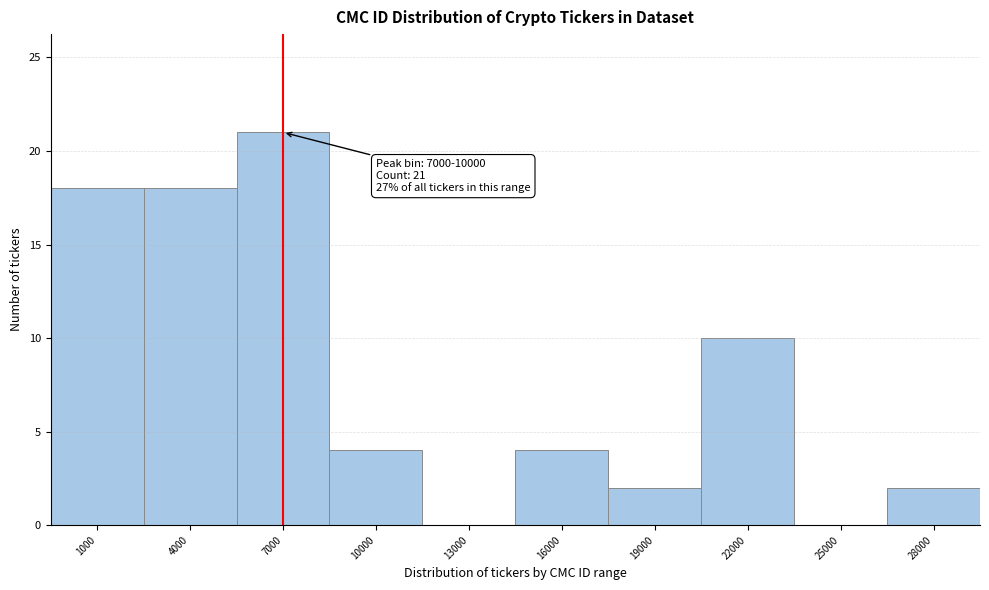

Reading left to right, extract all data points from this chart.

1000=18	4000=18	7000=21	10000=4	13000=0	16000=4	19000=2	22000=10	25000=0	28000=2